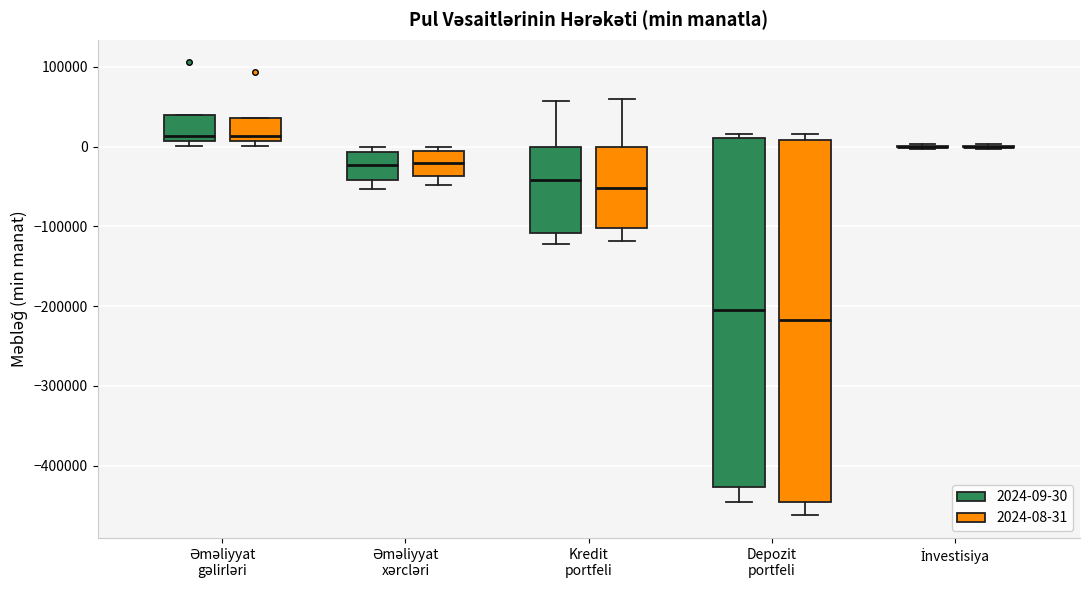

Where does the lower whisker of the box for Kredit portfeli (2024-09-30) end on the y-axis? The values are not printed on the chart, so give them approximately, as read against the axis.

-120000